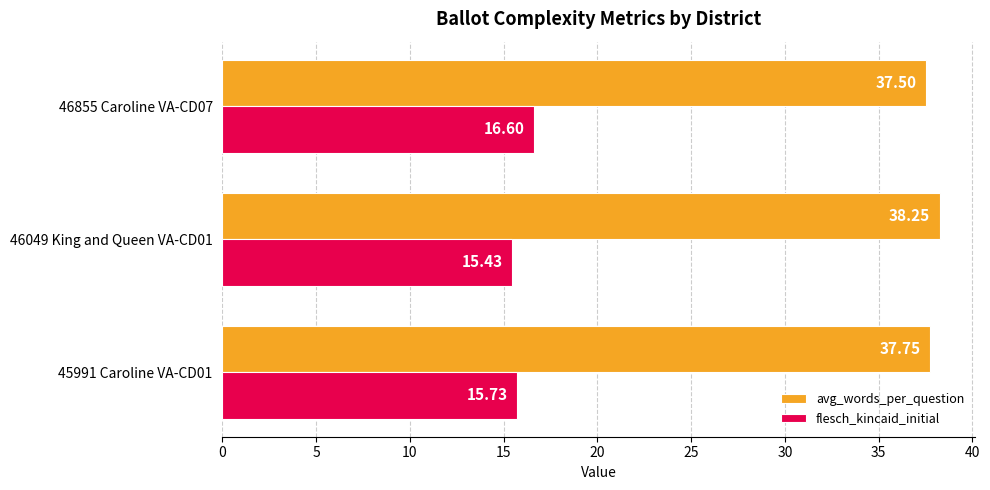

Which label corresponds to the largest value in the chart?

46049 King and Queen VA-CD01